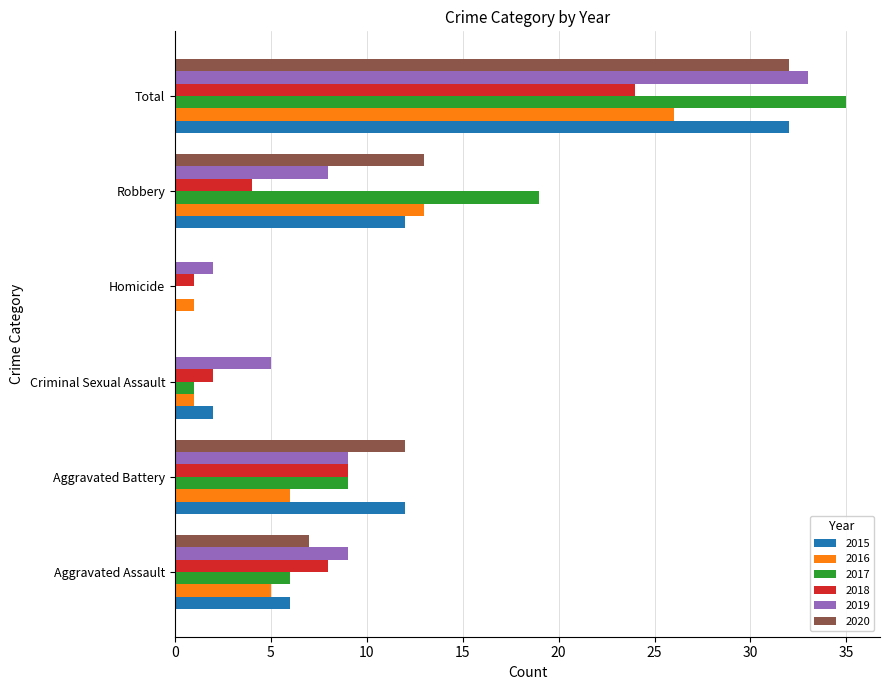

What is the maximum value shown in the chart?

35